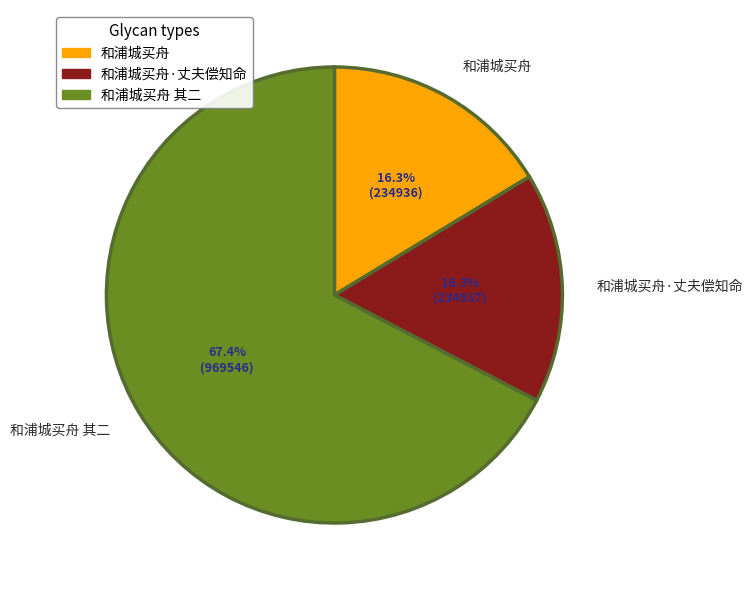

What percentage is the 和浦城买舟 slice, to the nearest percent?

16%